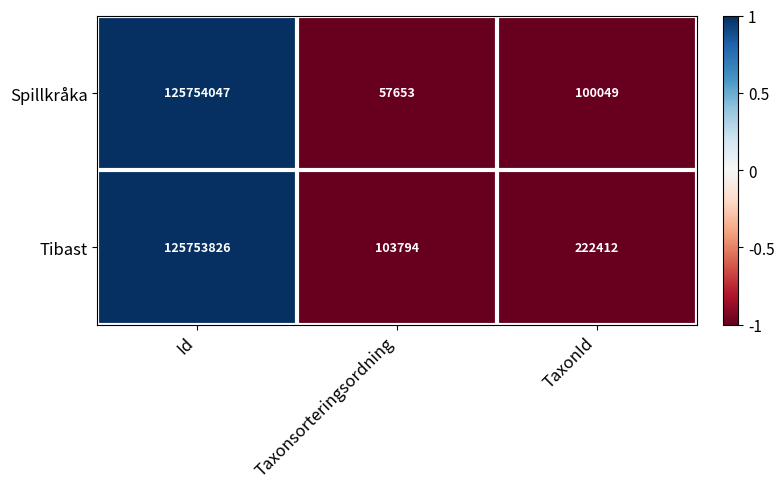

Between Id and TaxonId, which series saw the biggest shift?

Spillkråka